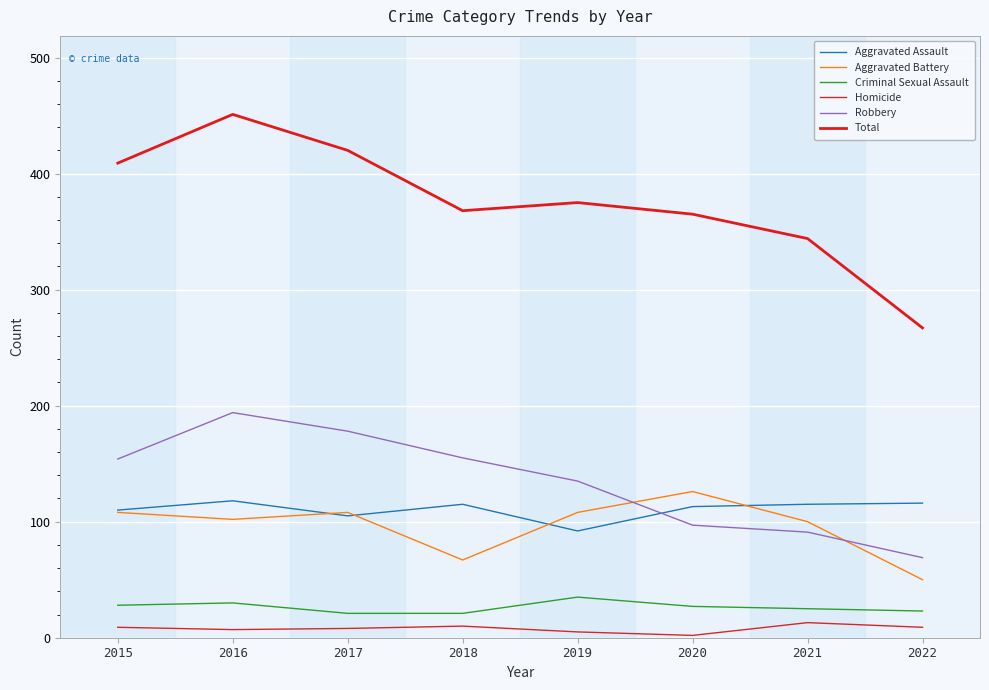

Is it true that Criminal Sexual Assault equals 27 at 2020?

True